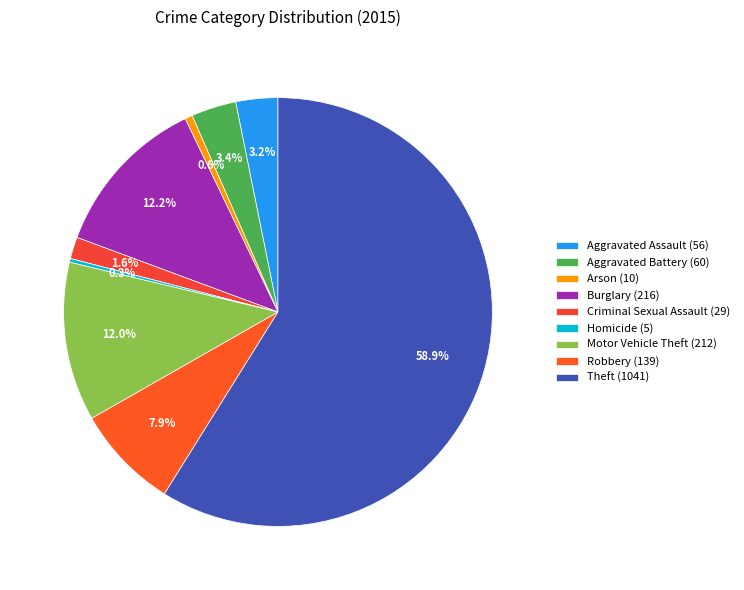

Rank the categories by value from highest to lowest.

Theft, Burglary, Motor Vehicle Theft, Robbery, Aggravated Battery, Aggravated Assault, Criminal Sexual Assault, Arson, Homicide